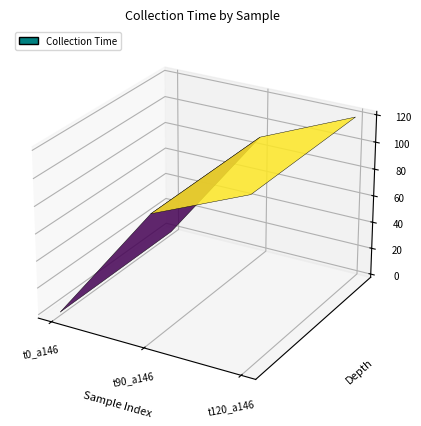

Reading right to left, extract all data points from this chart.

120	90	0